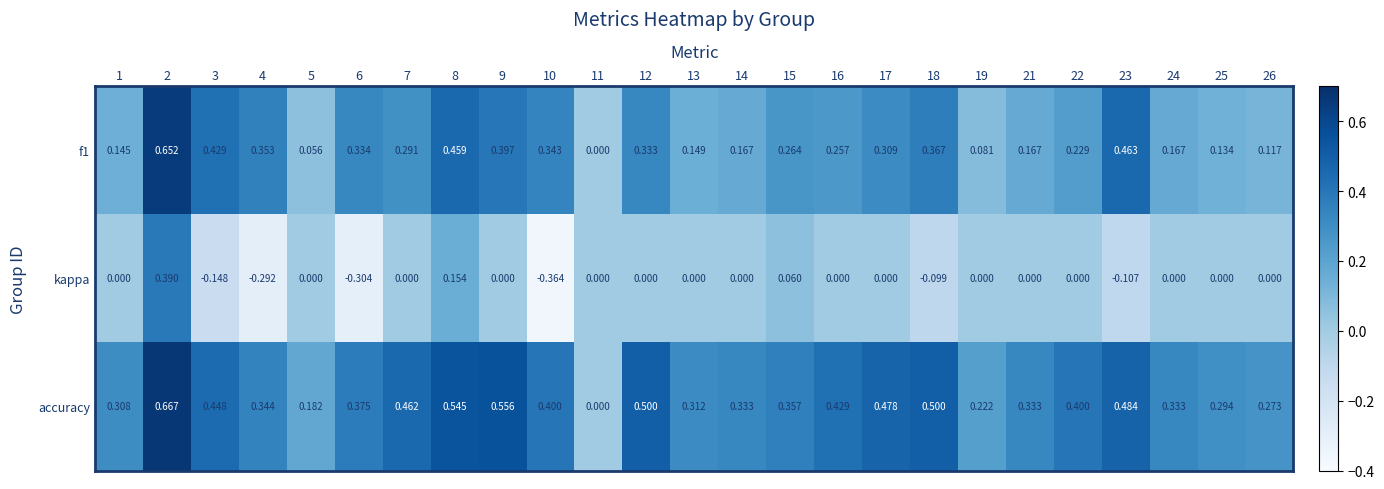

Rank the series by their average value, from highest to lowest.

accuracy, f1, kappa